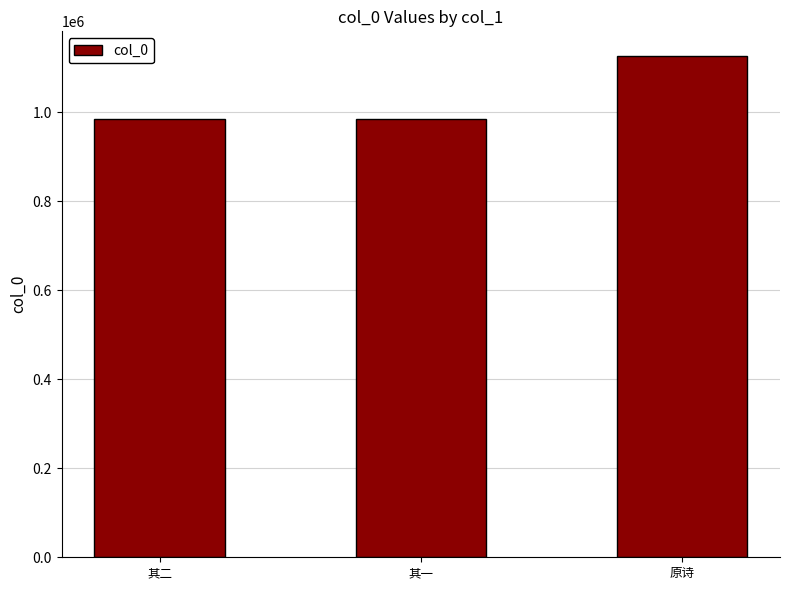

The chart shows a value of 747264 at 原诗. True or false?

False